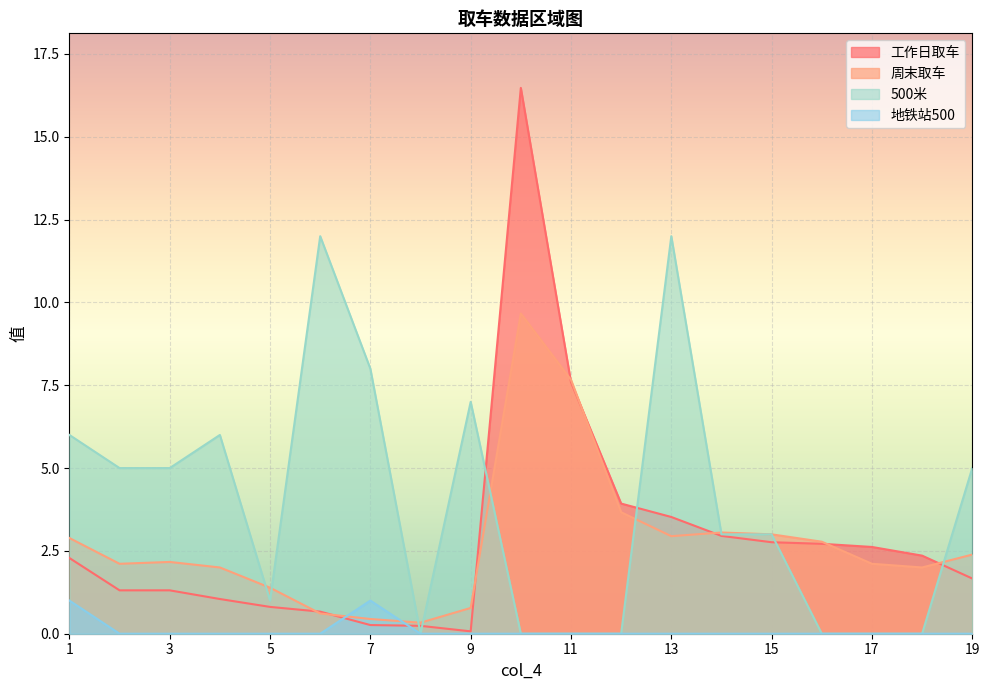

What is the value of the 周末取车 point at the 16th from the left?

2.8